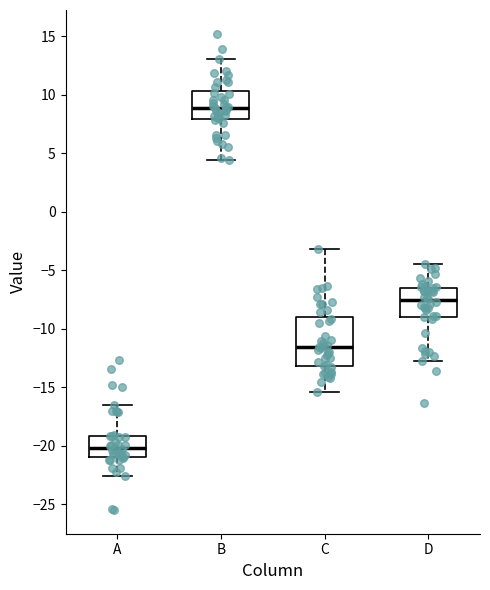

Reading left to right, read every box against the y-axis: the position of its median line, the range the box covers, and the ends of its whiskers. The values are not printed on the chart, so give them approximately, as read against the axis.

A: median -20.0, box -21.0 to -19.0, whiskers -22.5 to -16.5
B: median 9.0, box 8.0 to 10.5, whiskers 4.5 to 13.0
C: median -11.5, box -13.0 to -9.0, whiskers -15.5 to -3.0
D: median -7.5, box -9.0 to -6.5, whiskers -12.5 to -4.5